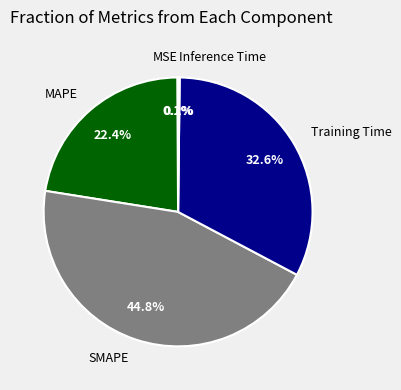

What is the ratio of the value at MAPE to the value at Training Time?

0.7